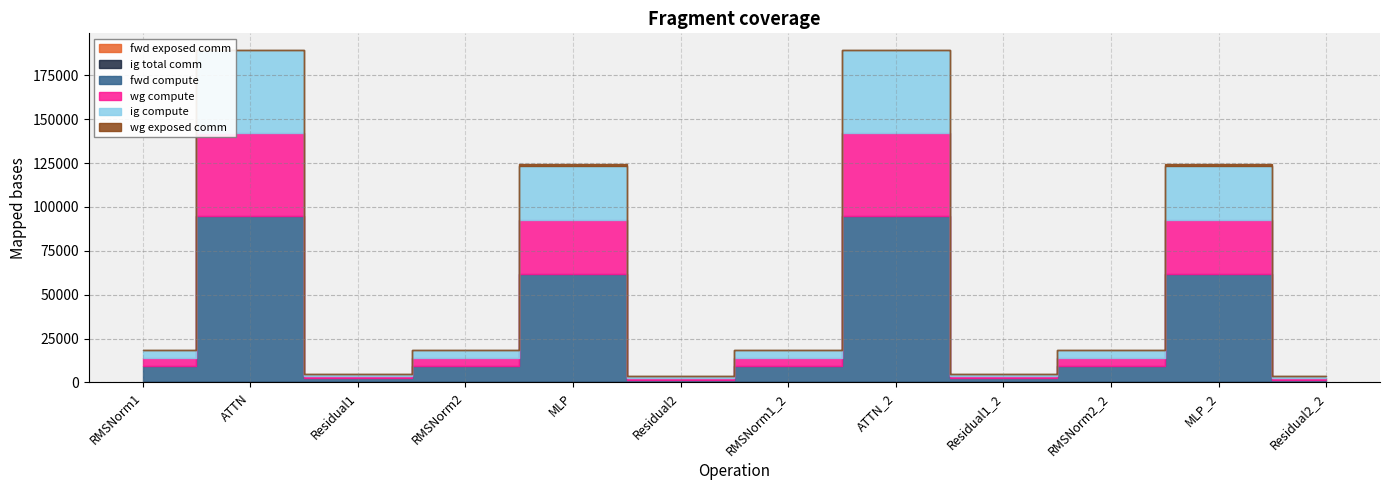

What is the sum of all wg exposed comm values?

2348.2